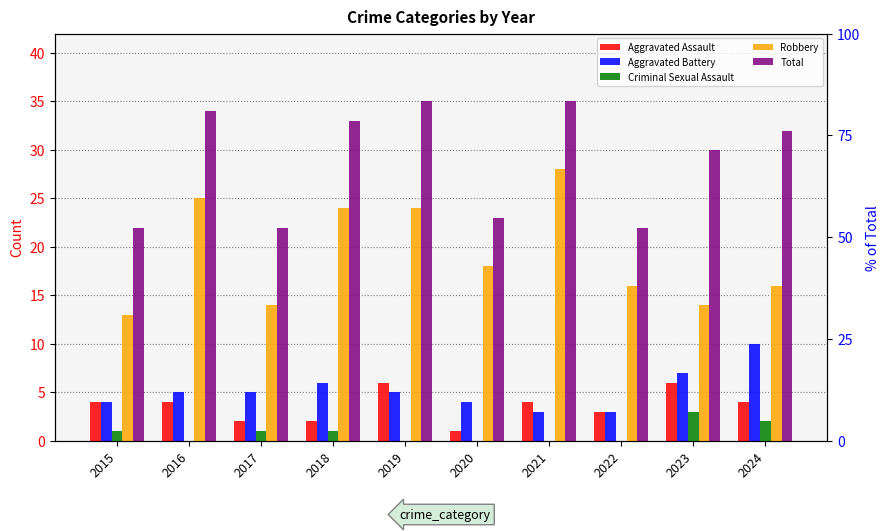

What is the sum of all Criminal Sexual Assault values?

8